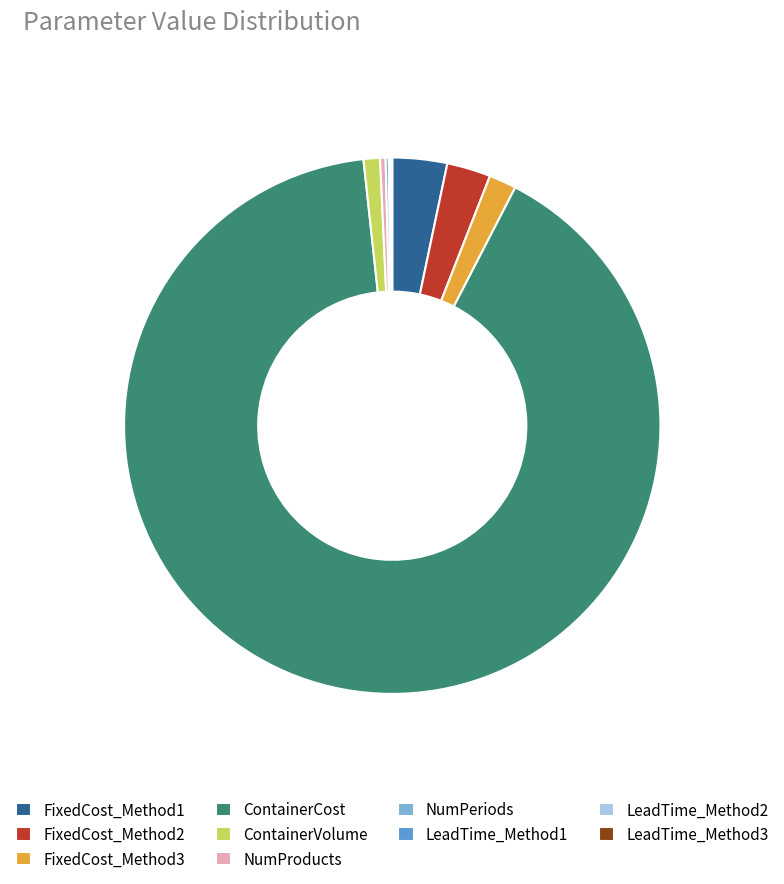

Approximately how many times larger is the value at FixedCost_Method1 compared to ContainerVolume?

3.3